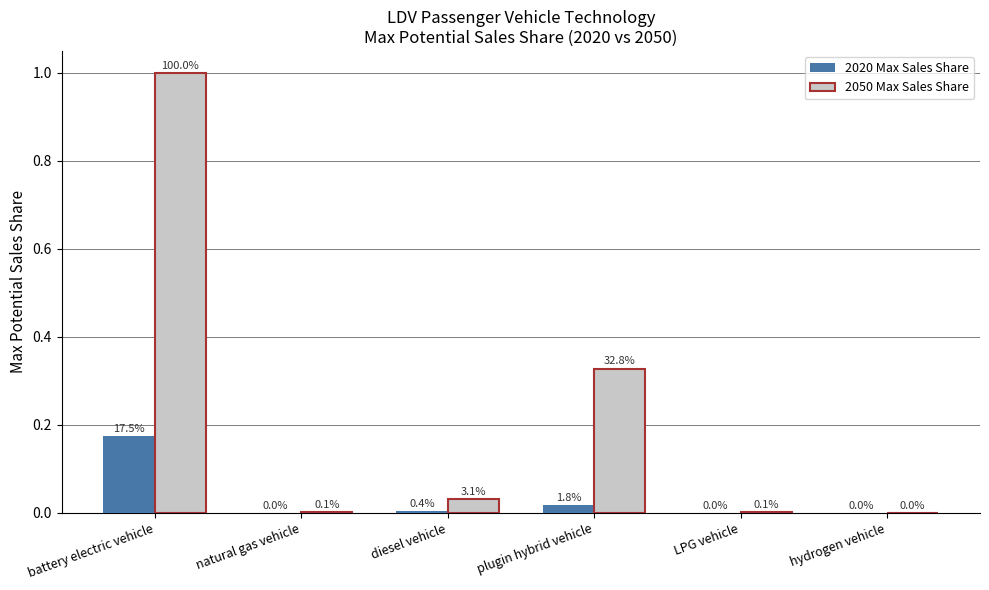

True or false: 2020 Max Sales Share has a value of 0.0 at plugin hybrid vehicle.

True